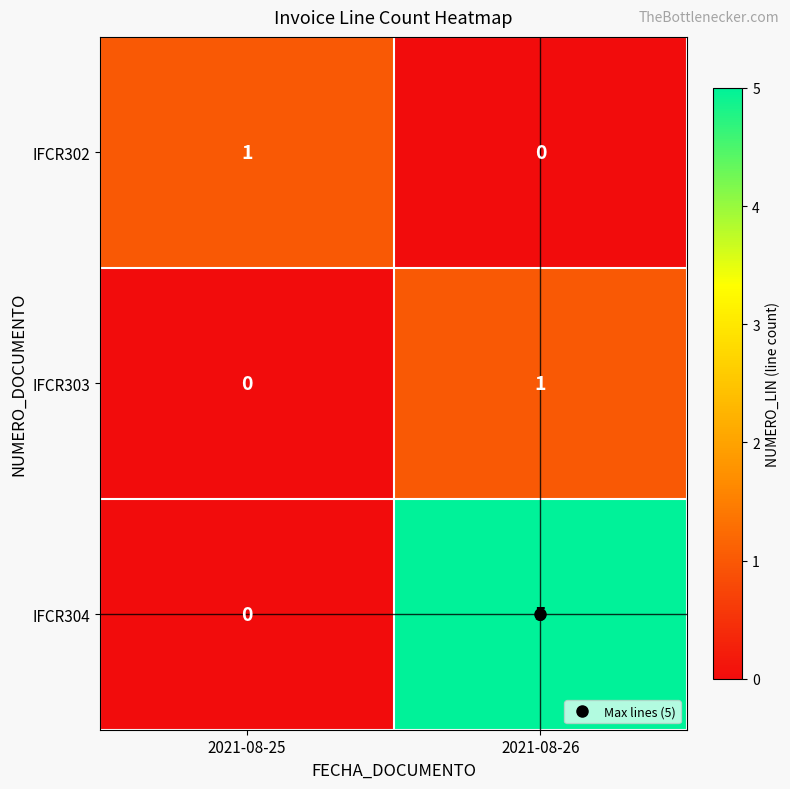

What is the difference between the maximum and minimum values in the IFCR304 series?

5